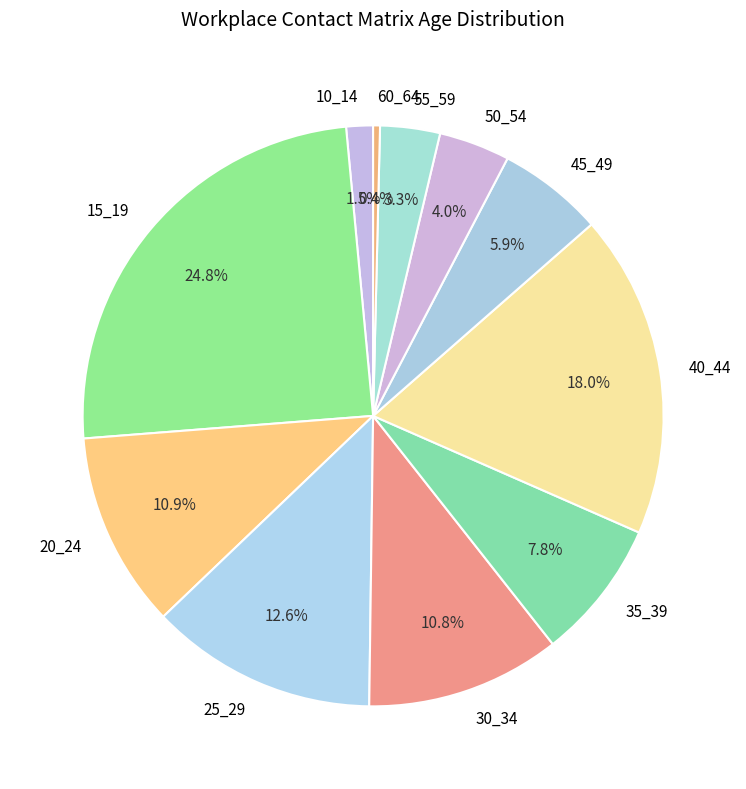

Which slice is the smallest?

60_64